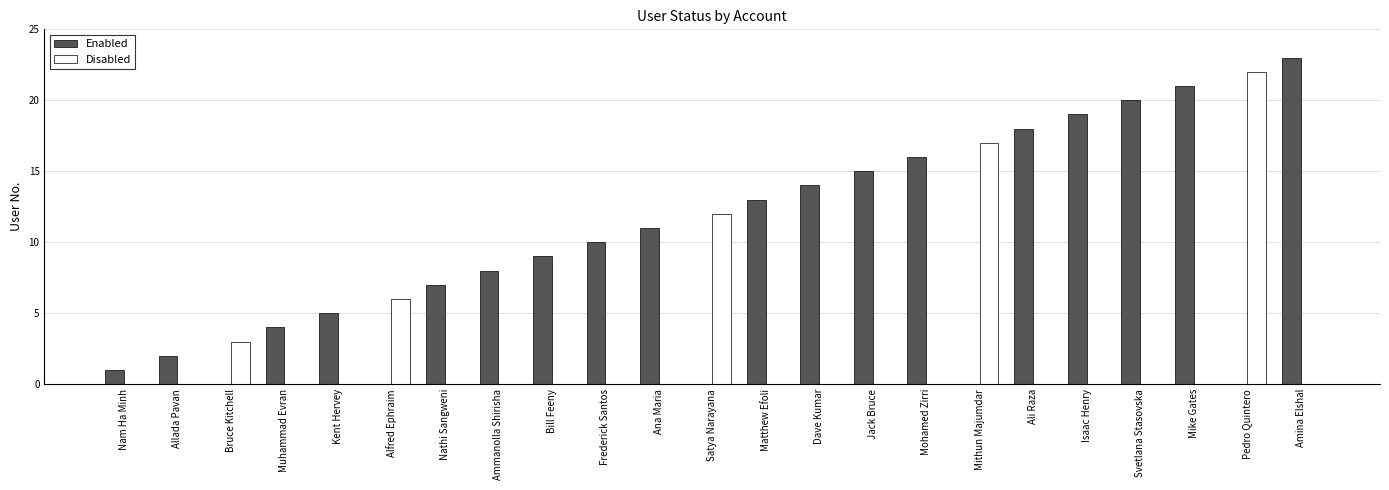

The value of Disabled at Dave Kumar is -15. True or false?

False